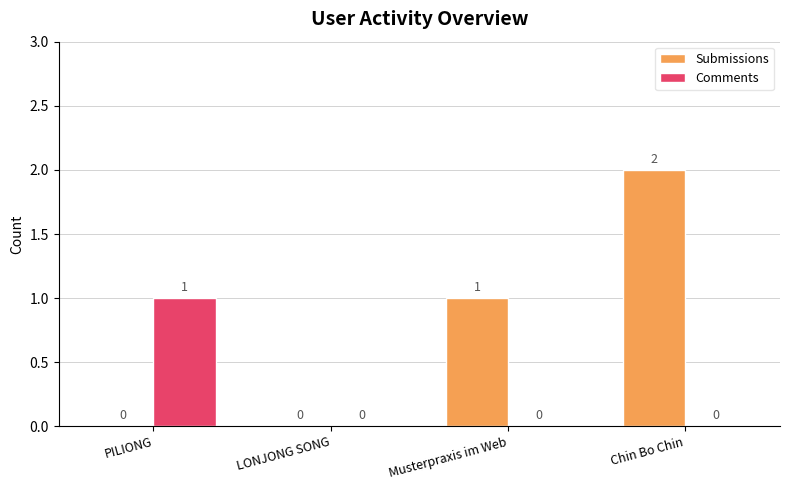

Where is Submissions nearest to the value 1?

Musterpraxis im Web